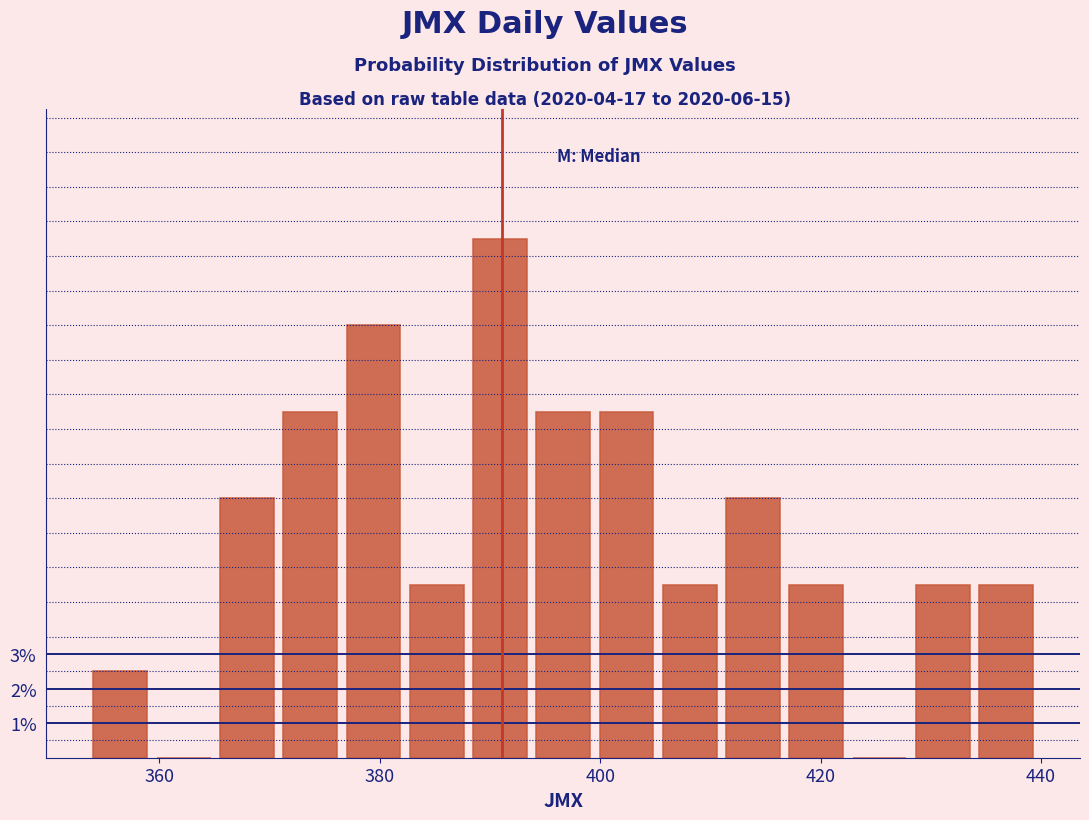

Read against the x-axis, roughly where is the centre of the tallest bar?

390